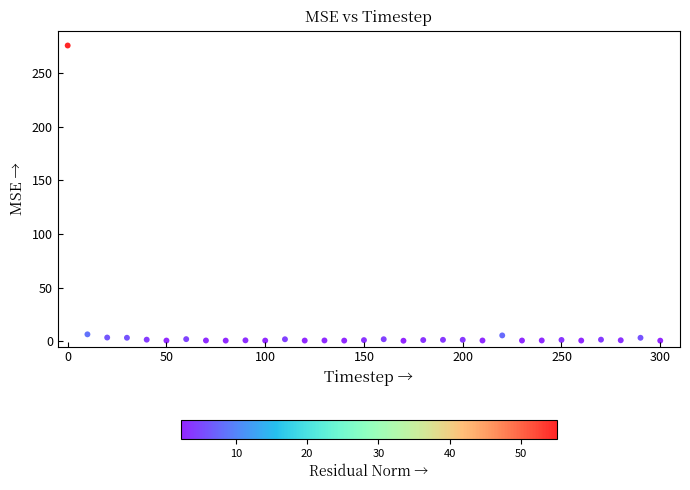

What is the range of Y values (max minus min)?

275.0